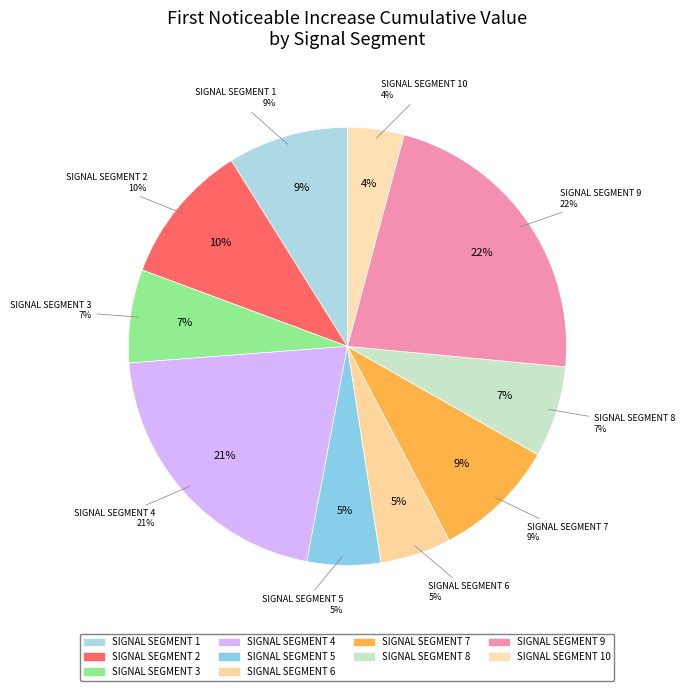

To the nearest percent, what is the difference between the signal segment 8 and signal segment 7 slice percentages?

2%